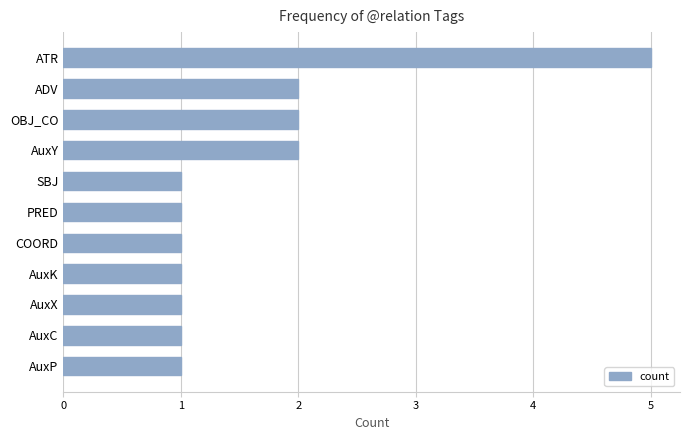

What is the difference between the maximum and minimum values?

4